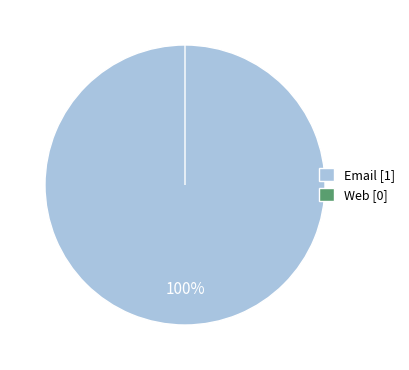

What percentage do Email and Web together represent?

100.0%